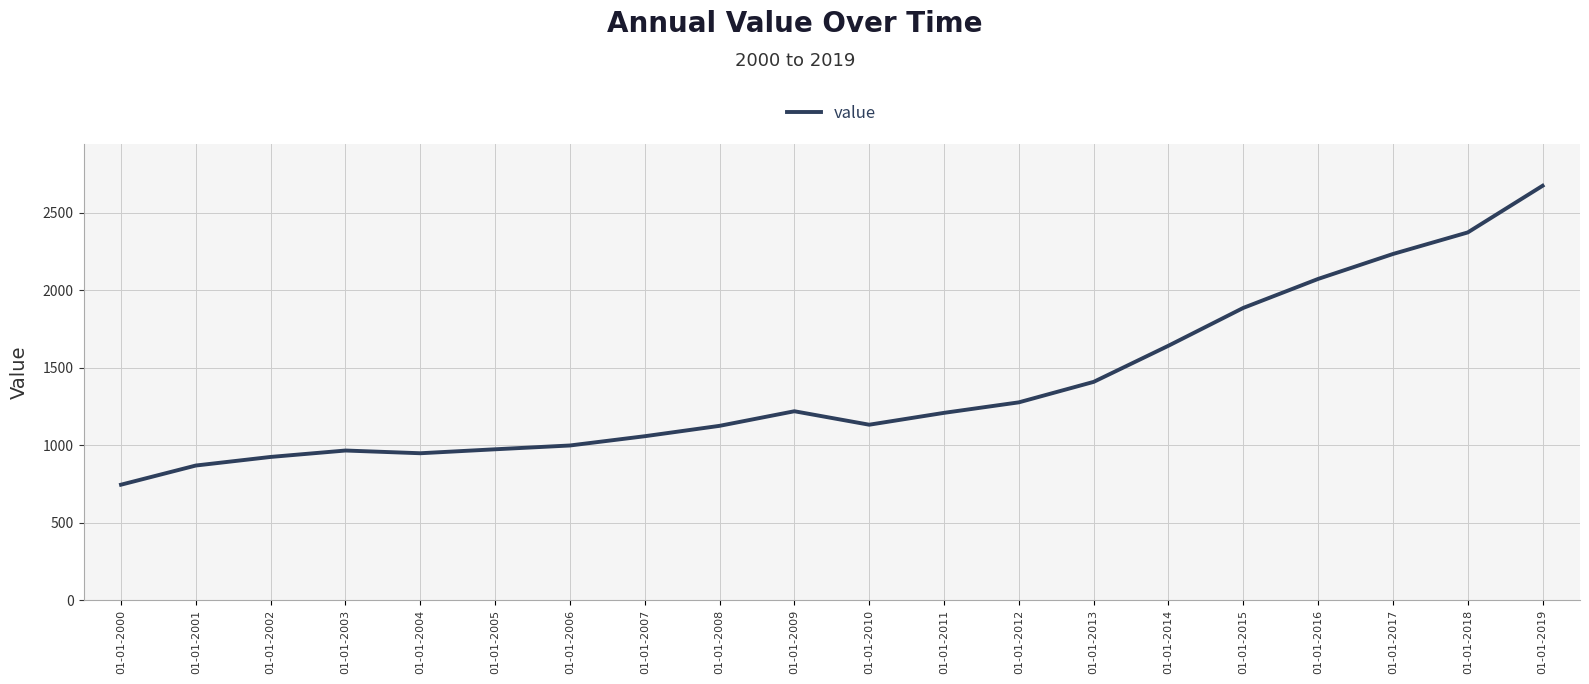

The value at 01-01-2011 is 1829.6. True or false?

False